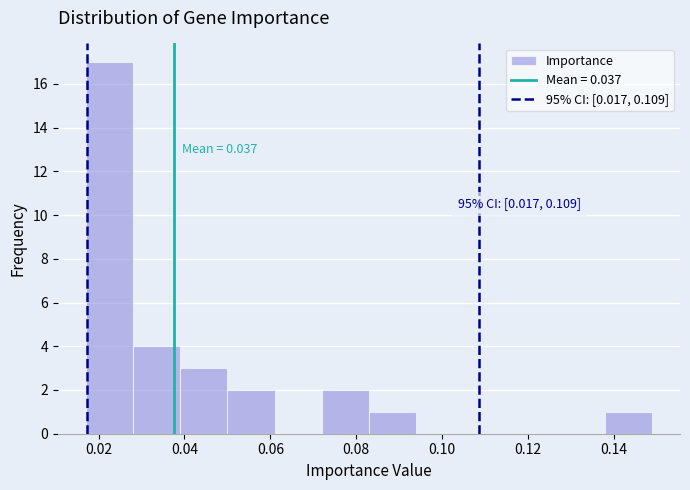

Over which range of the x-axis is the bar tallest?

0.018 to 0.028